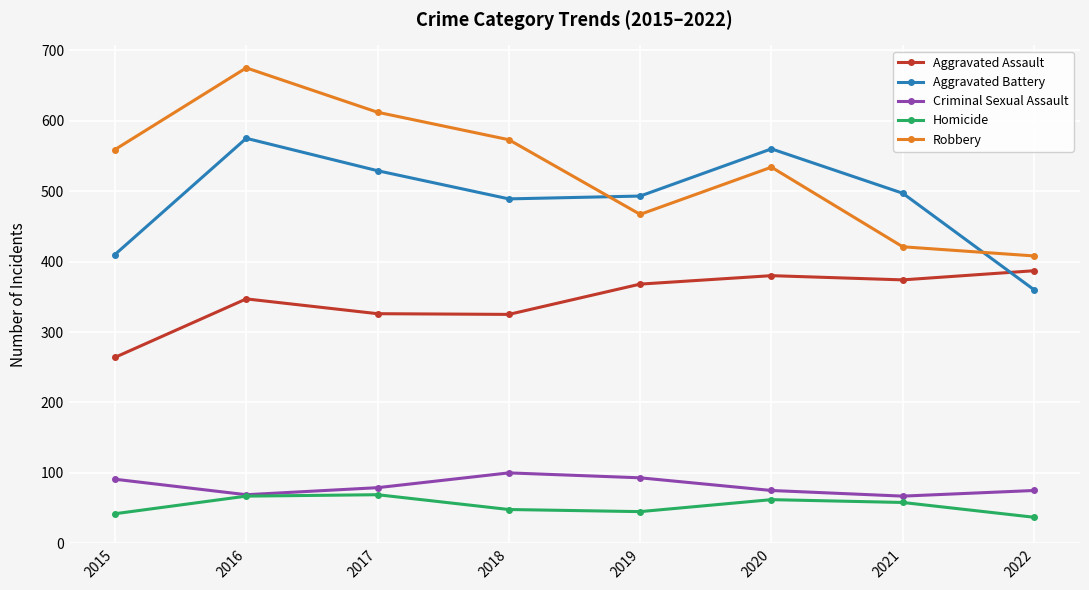

Rank the categories by Robbery value from highest to lowest.

2016, 2017, 2018, 2015, 2020, 2019, 2021, 2022